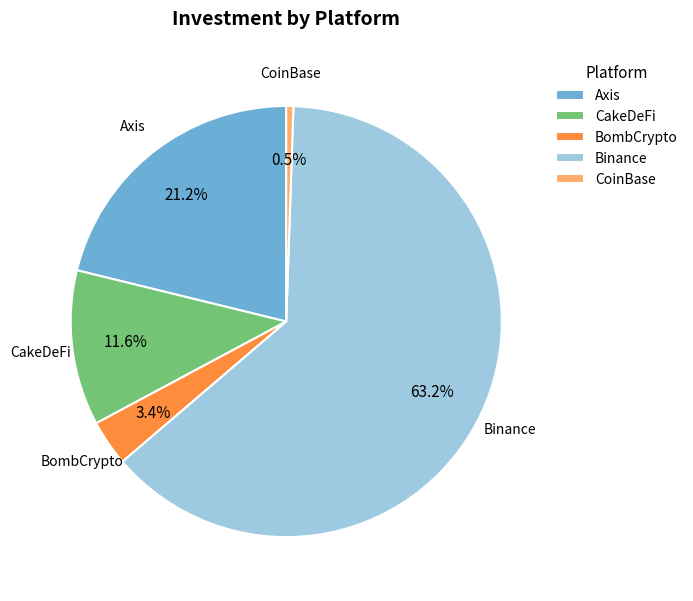

Rank the categories by value from highest to lowest.

Binance, Axis, CakeDeFi, BombCrypto, CoinBase